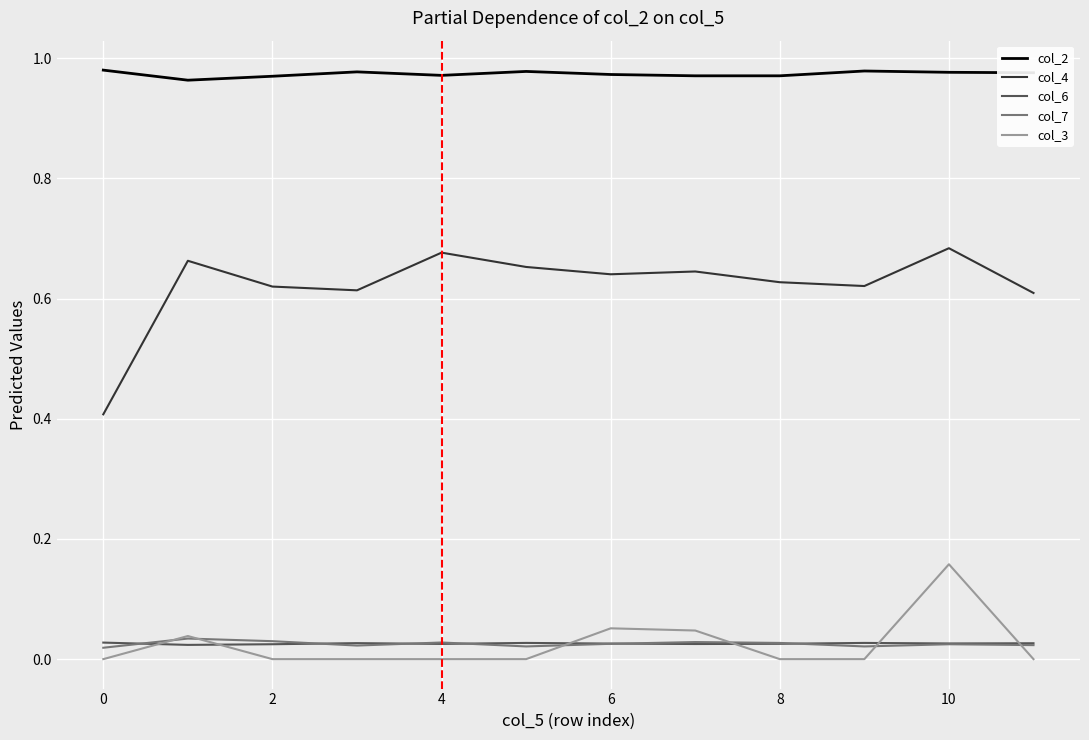

True or false: col_7 and col_2 intersect in this chart.

False